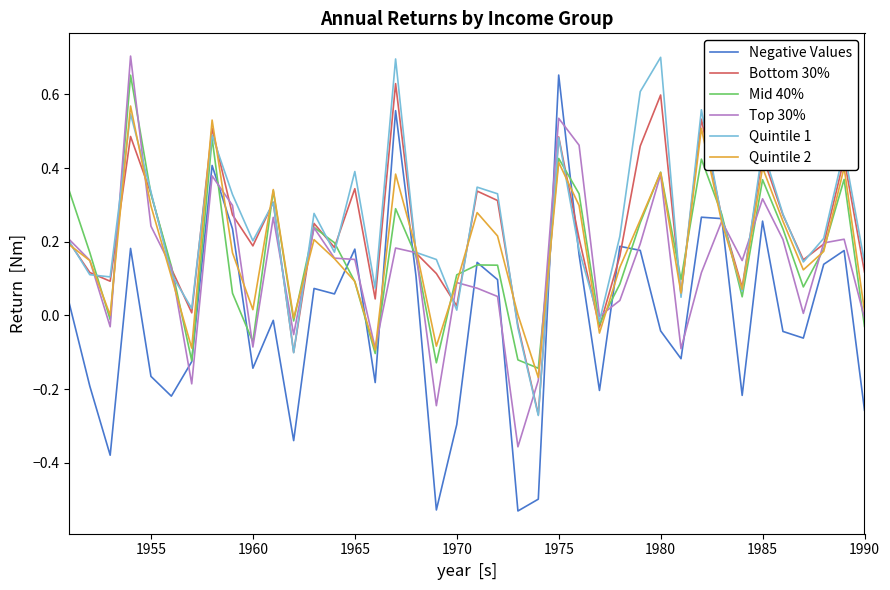

What are all the series names shown in the legend?

Negative Values, Bottom 30%, Mid 40%, Top 30%, Quintile 1, Quintile 2